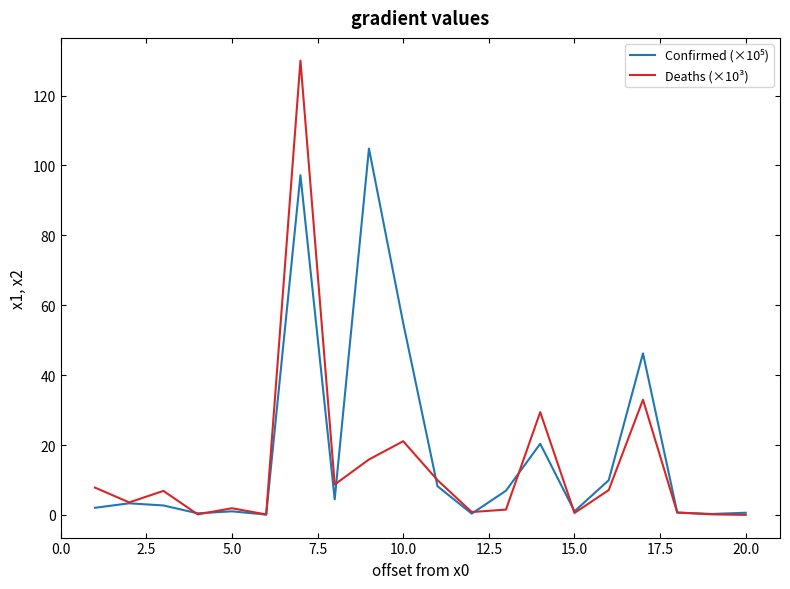

What is the greatest value displayed?

130.0